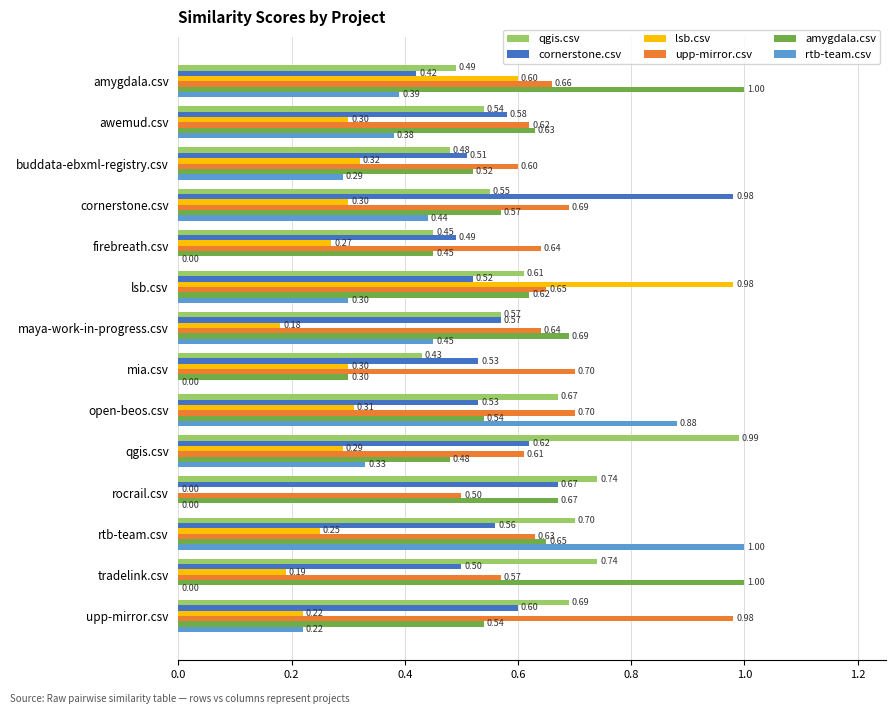

What are all the series names shown in the legend?

qgis.csv, cornerstone.csv, lsb.csv, upp-mirror.csv, amygdala.csv, rtb-team.csv